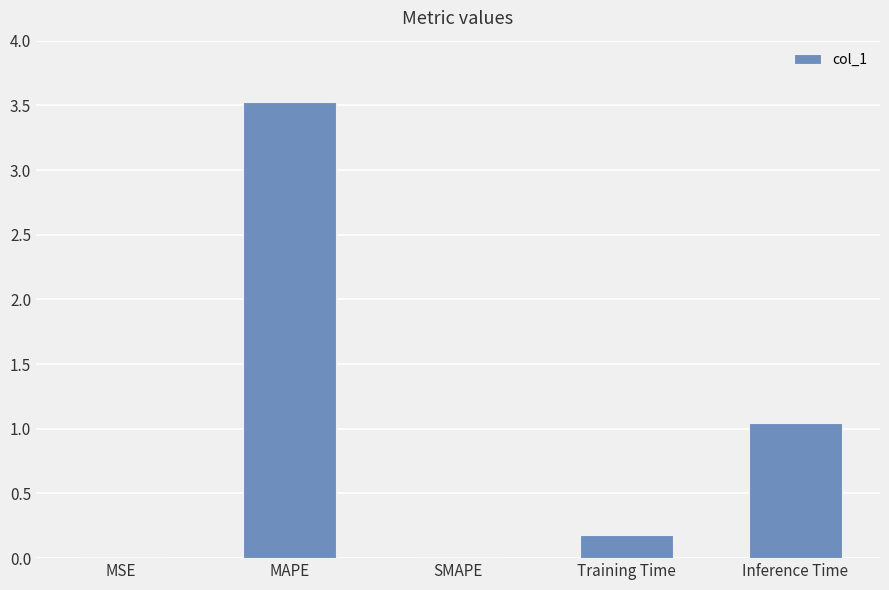

At which label is the value closest to 1?

Inference Time